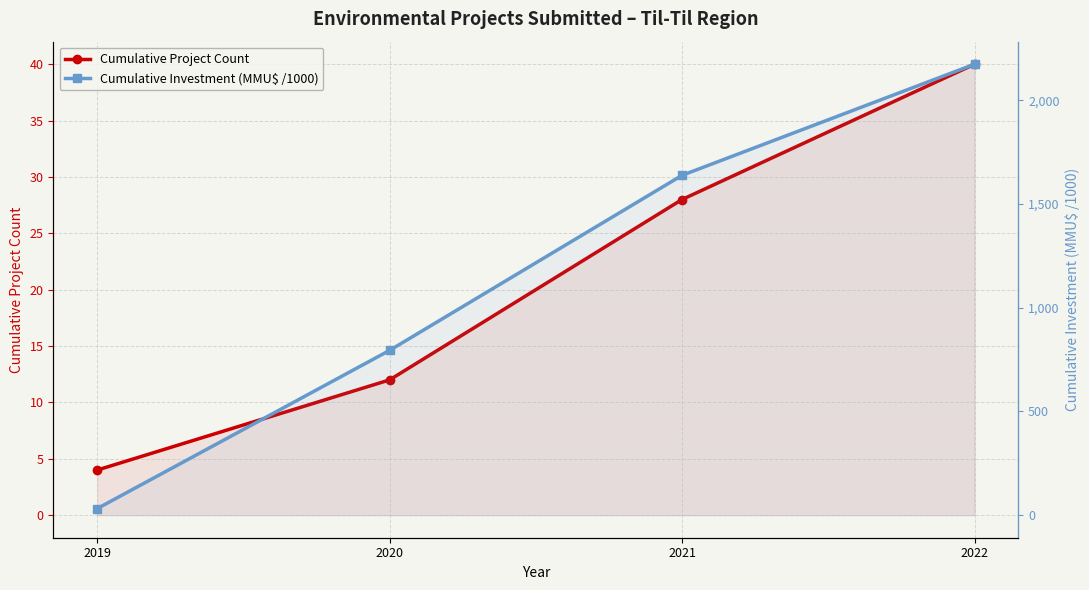

How many values in the Cumulative Investment (MMU$ /1000) series are below 1637?

2